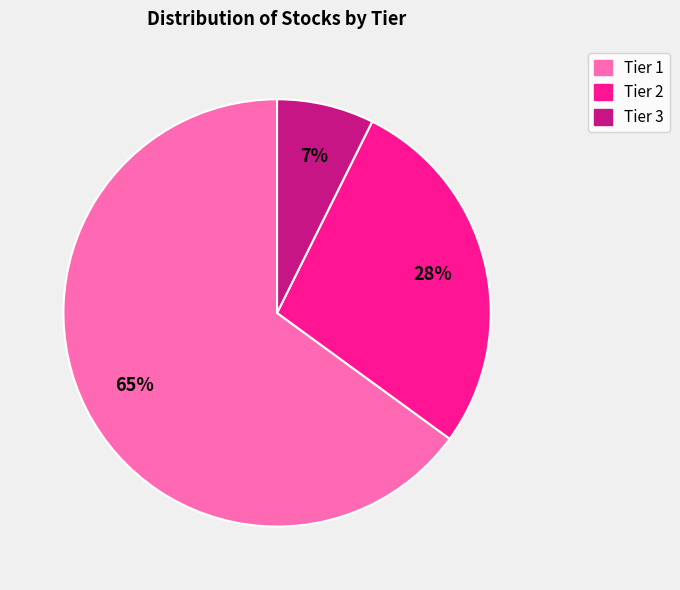

Does Tier 3 account for over 50% of the chart?

No